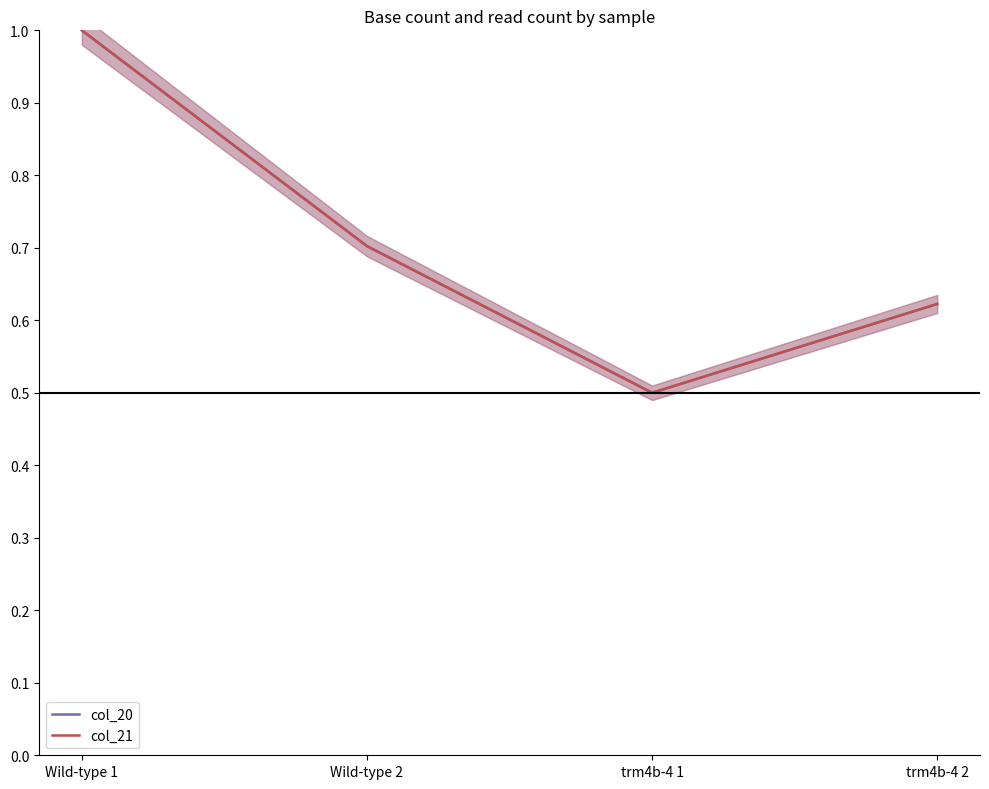

What is the label of the 3rd point from the left?

trm4b-4 1